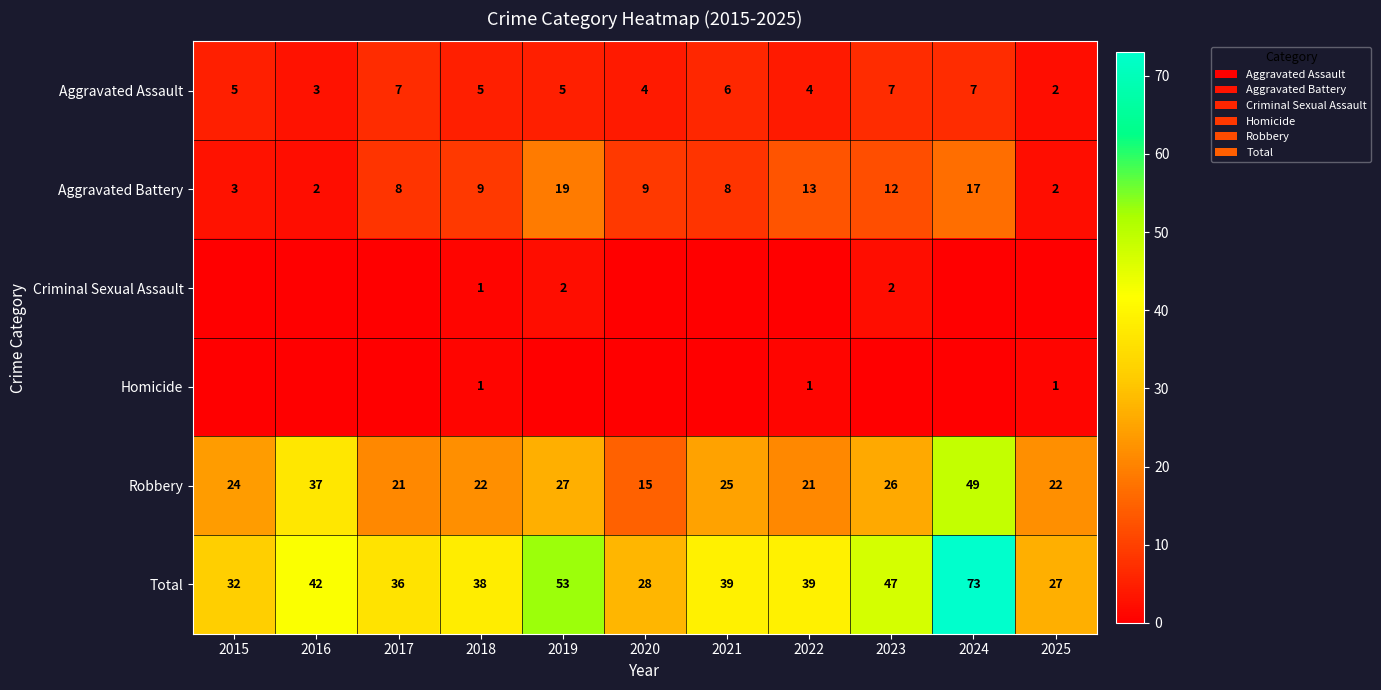

Is the value of Homicide at 2018 greater than the value of Total at 2016?

No